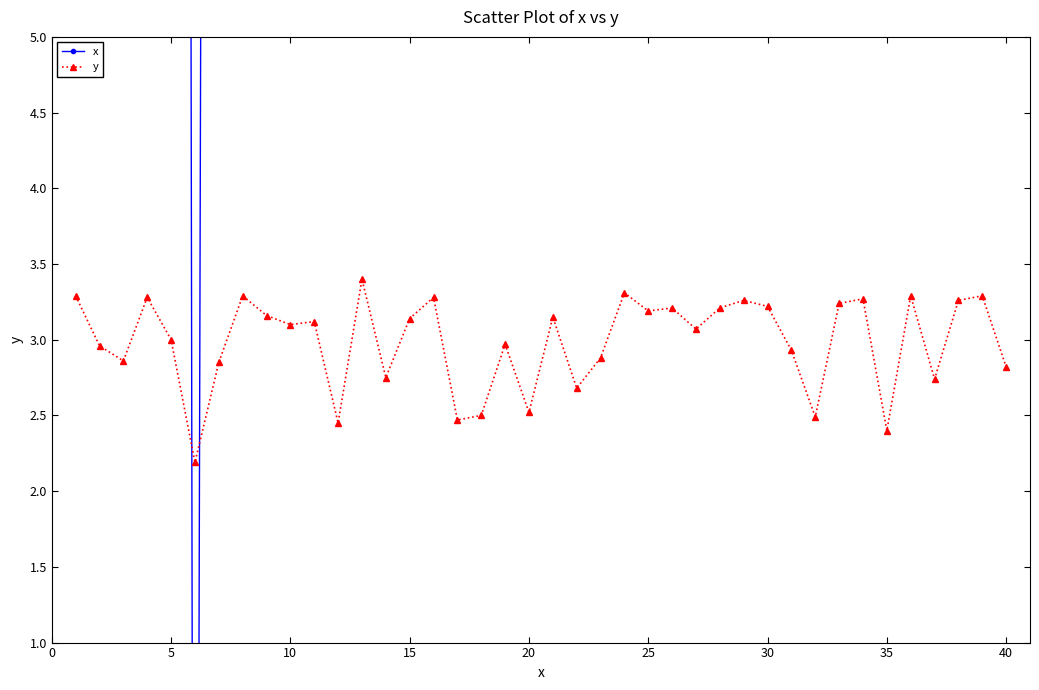

What is the lowest value of the y series?

2.2